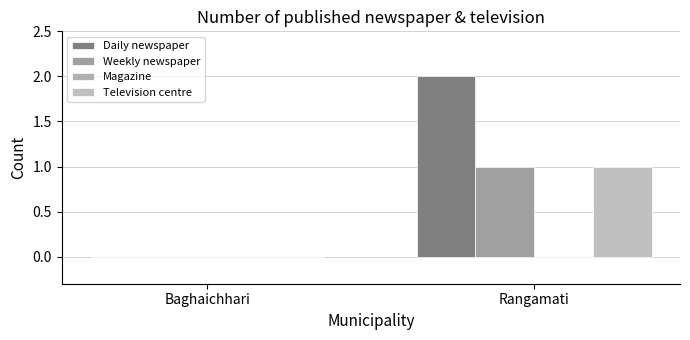

True or false: Daily newspaper has a value of 4 at Rangamati.

False